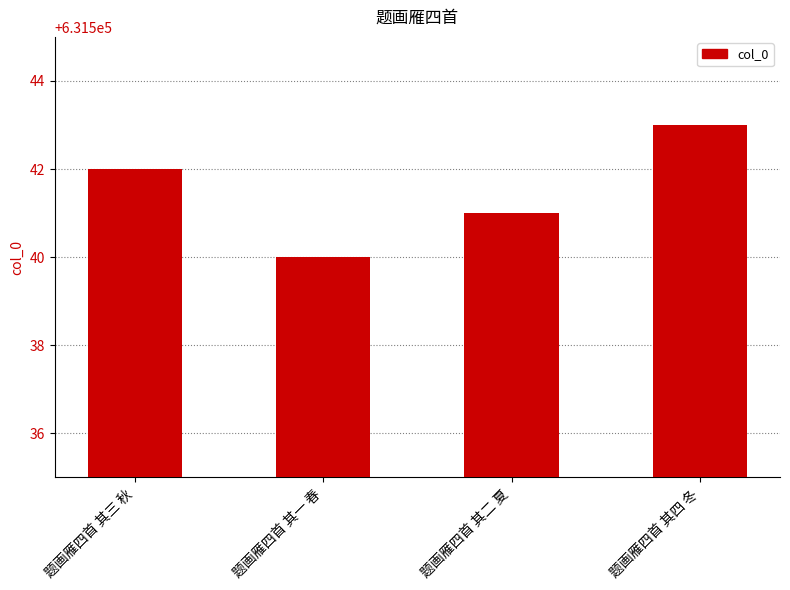

What is the approximate value at 题画雁四首 其二 夏?

631541